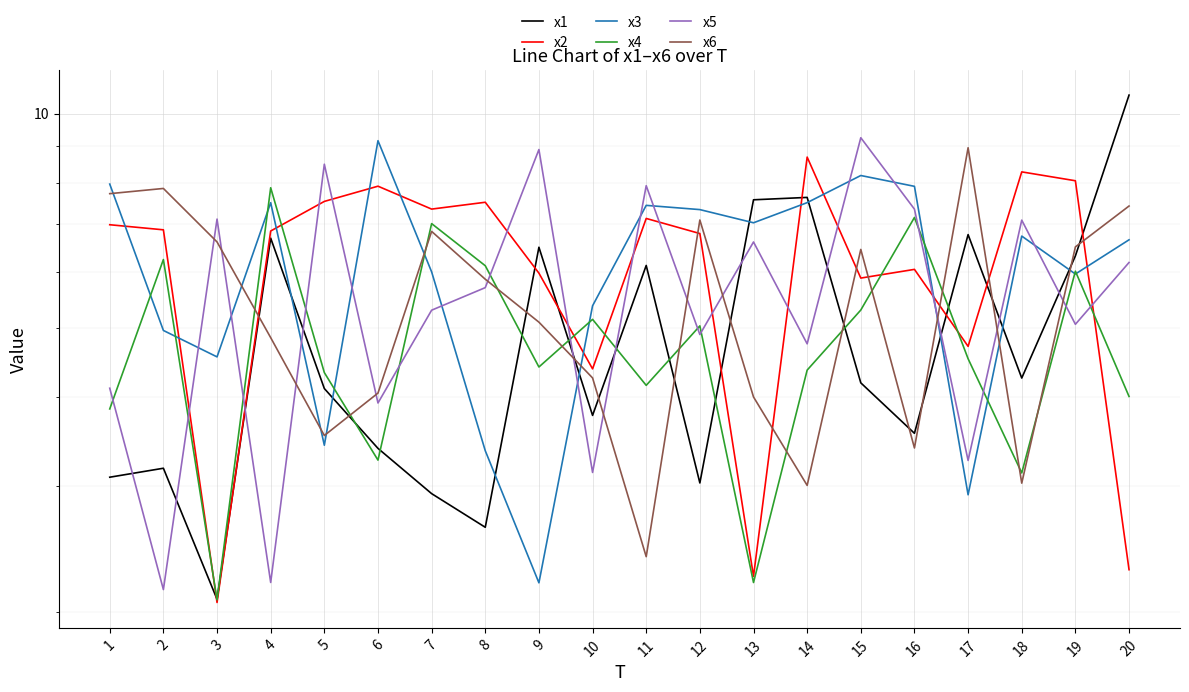

Reading left to right, extract all data points from this chart.

x1: 3.1	3.2	2.1	6.7	4.1	3.4	2.9	2.6	6.5	3.8	6.1	3.0	7.6	7.6	4.2	3.6	6.8	4.3	6.3	10.6
x2: 7.0	6.9	2.1	6.8	7.5	7.9	7.3	7.5	6.0	4.4	7.1	6.8	2.2	8.7	5.9	6.0	4.7	8.3	8.1	2.3
x3: 8.0	5.0	4.6	7.5	3.4	9.2	6.0	3.4	2.2	5.4	7.4	7.3	7.0	7.5	8.2	7.9	2.9	6.7	6.0	6.7
x4: 3.9	6.2	2.1	7.9	4.3	3.3	7.0	6.1	4.4	5.1	4.2	5.0	2.2	4.4	5.3	7.2	4.5	3.1	6.0	4.0
x5: 4.1	2.2	7.1	2.2	8.5	3.9	5.3	5.7	8.9	3.1	7.9	4.9	6.6	4.8	9.3	7.3	3.3	7.1	5.1	6.2
x6: 7.7	7.9	6.6	4.9	3.5	4.1	6.8	5.9	5.1	4.3	2.4	7.1	4.0	3.0	6.4	3.4	9.0	3.0	6.5	7.4